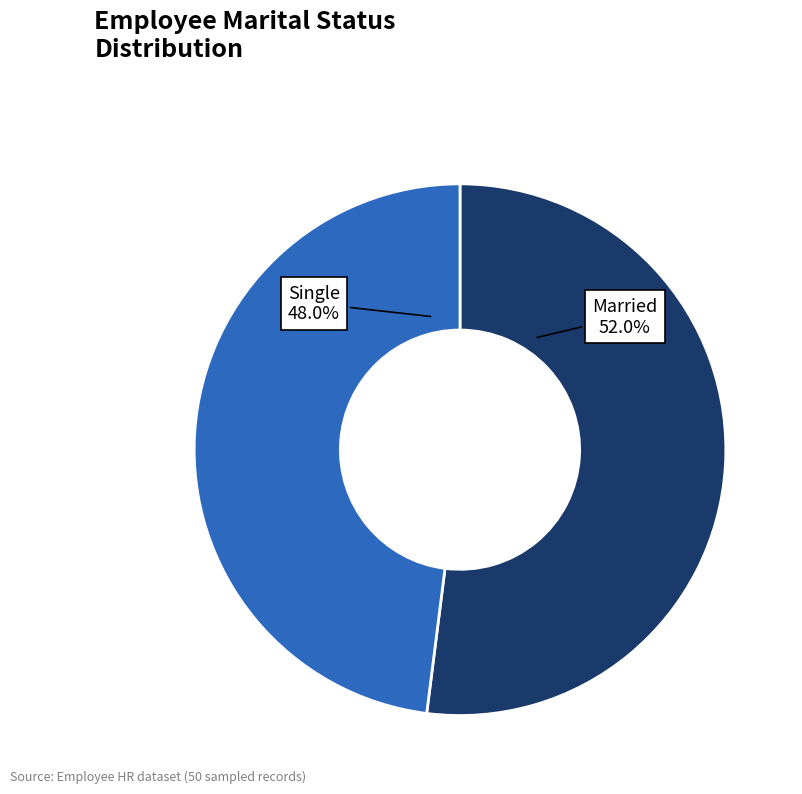

How many segments does this pie chart have?

2